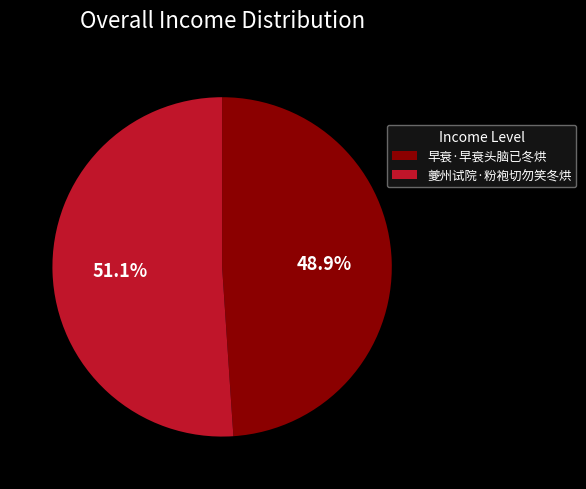

To the nearest percent, what is the difference between the 夔州试院·粉袍切勿笑冬烘 and 早衰·早衰头脑已冬烘 slice percentages?

2%